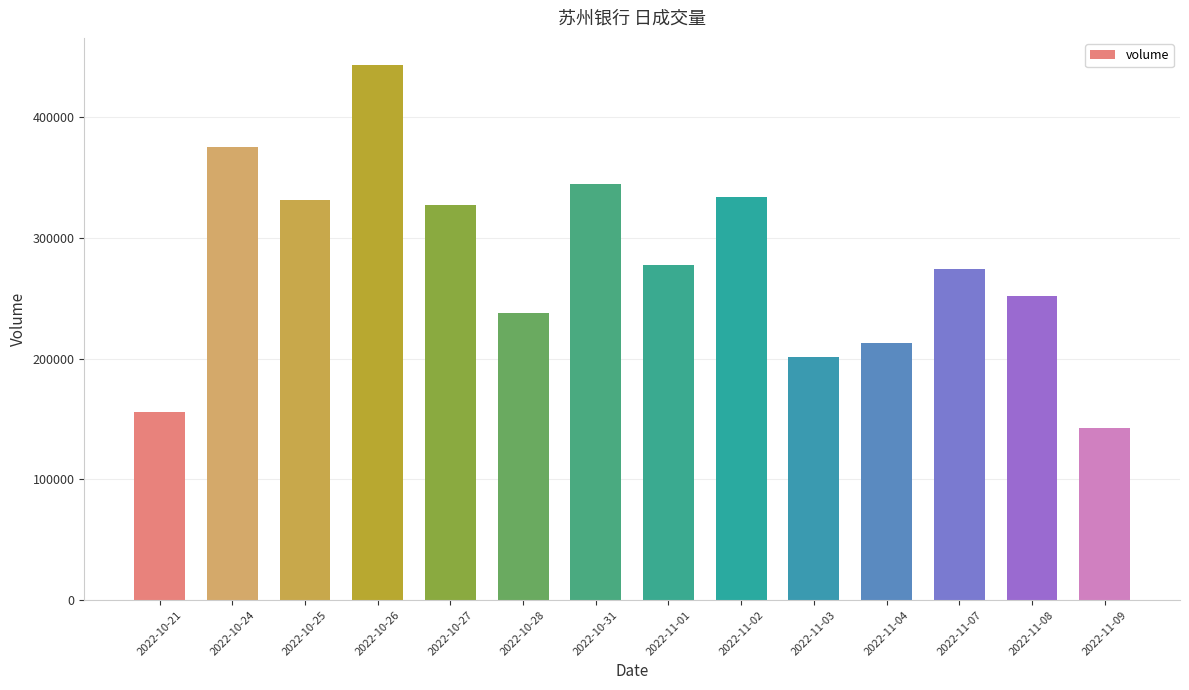

What is the value of the 7th bar from the left?

345016